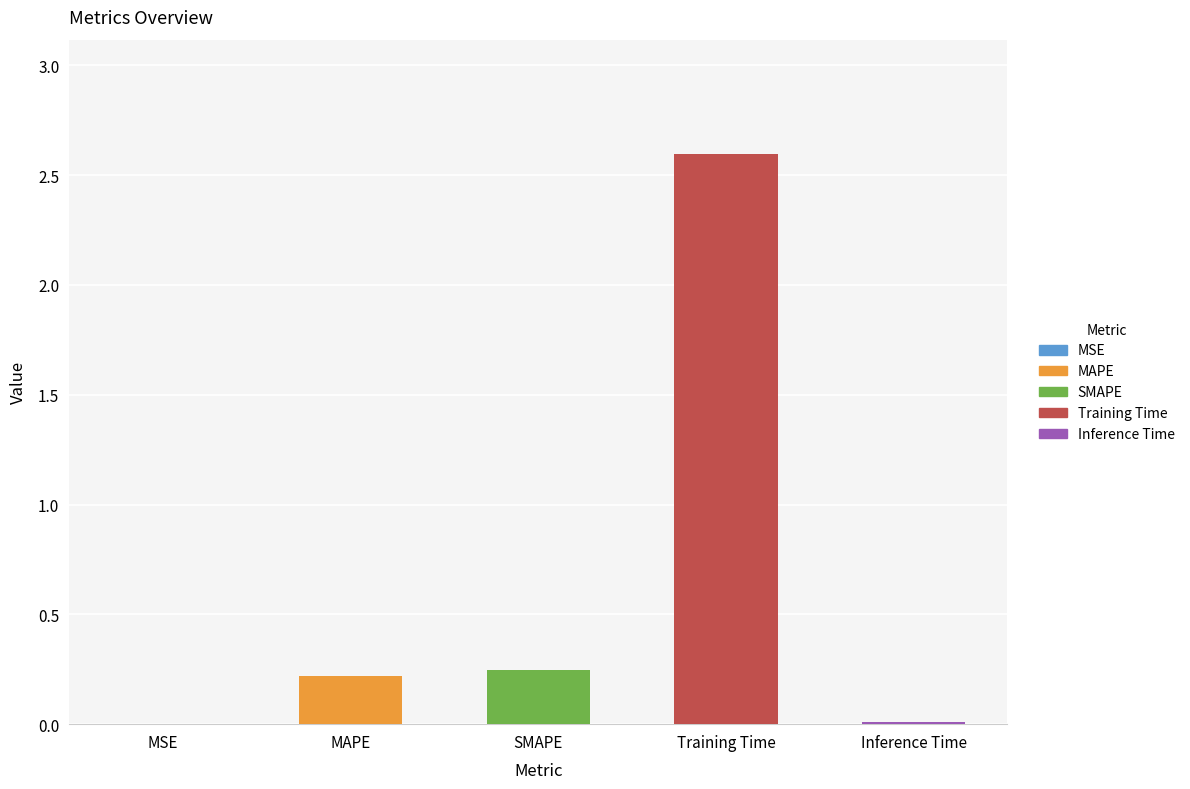

The value at Inference Time is 0.0. True or false?

True